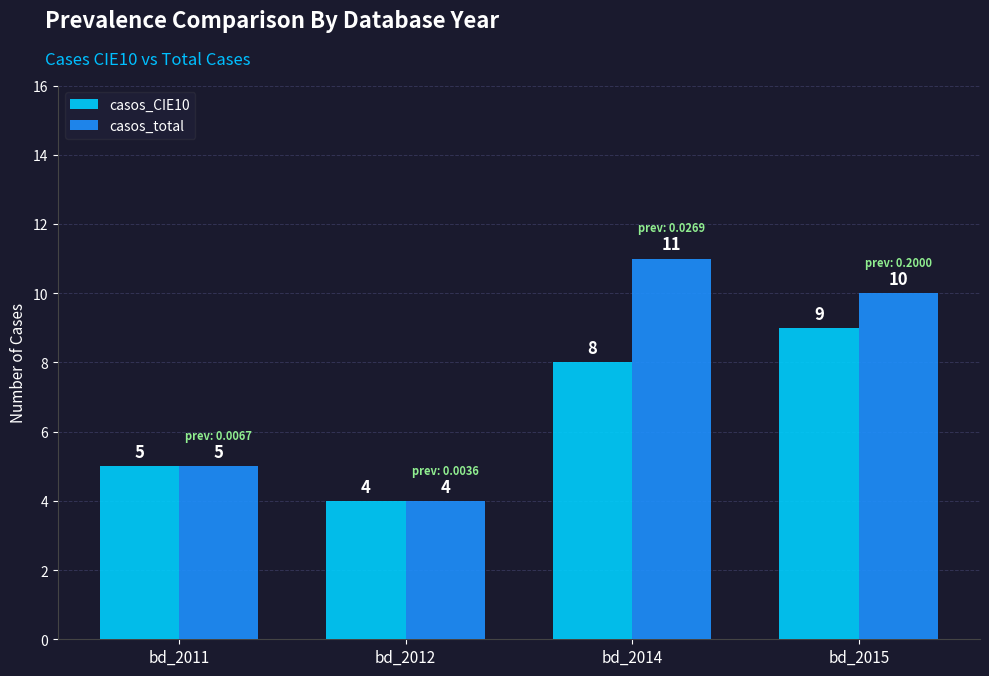

How many values in the casos_CIE10 series are below 8?

2